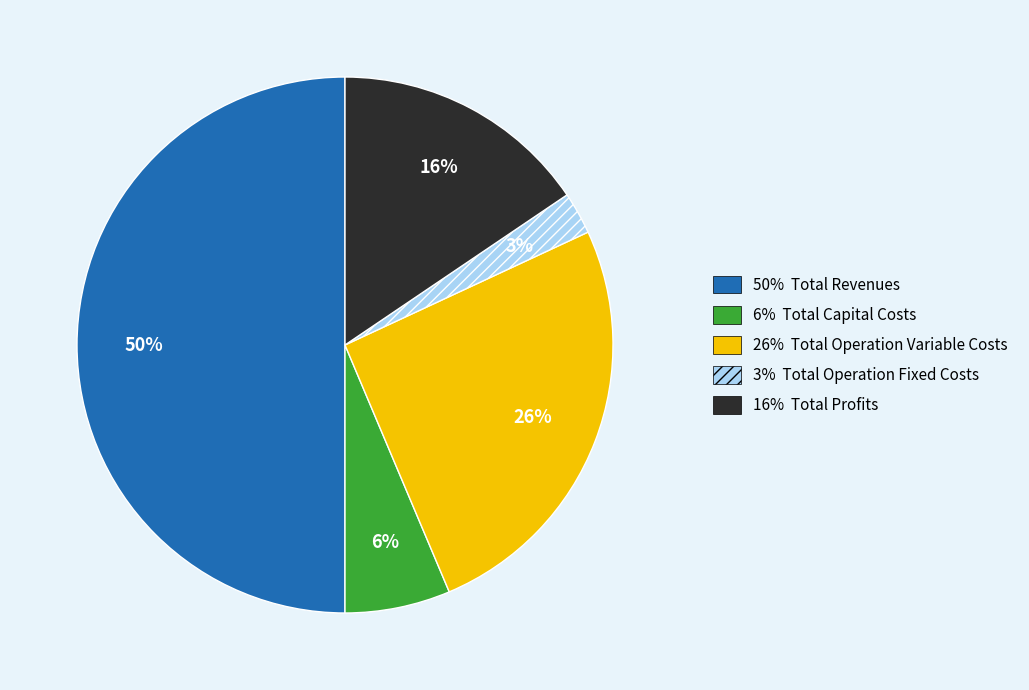

To the nearest percent, what is the difference between the largest and smallest slice percentages?

47%